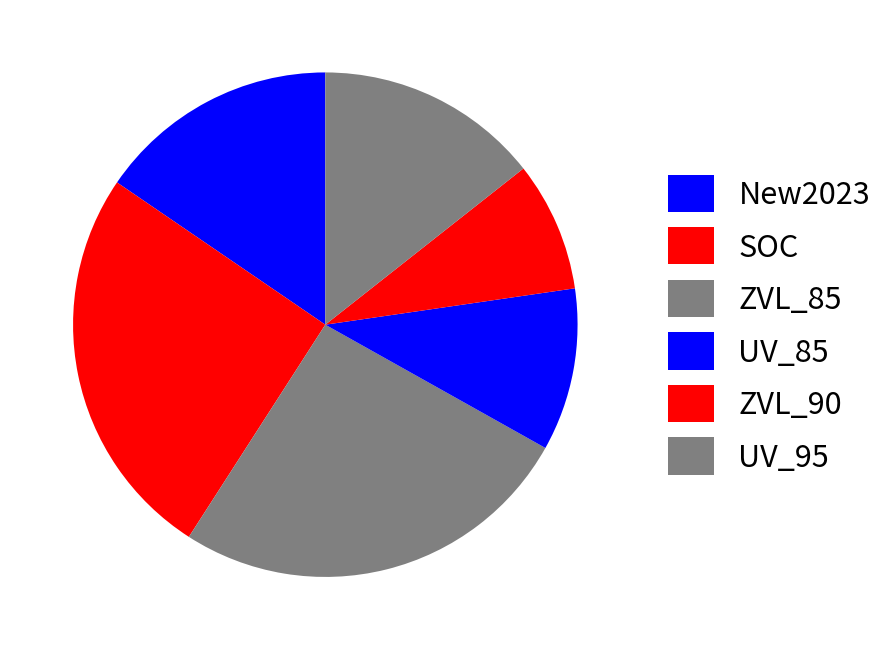

Rank the categories by value from highest to lowest.

ZVL_85, SOC, New2023, UV_95, UV_85, ZVL_90